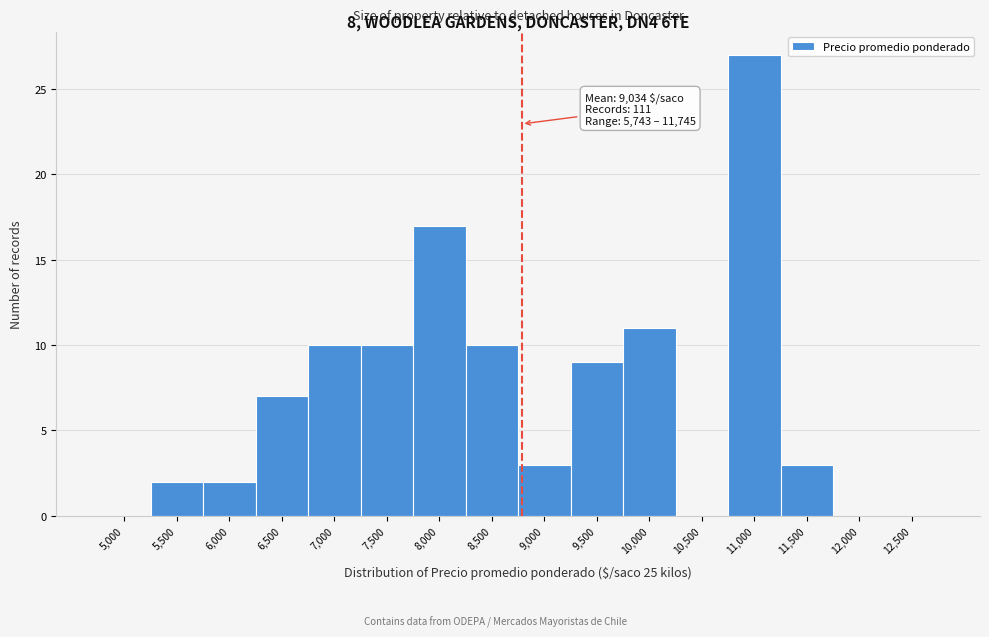

Reading left to right, what are all the values shown in this chart?

5,000=0	5,500=2	6,000=2	6,500=7	7,000=10	7,500=10	8,000=17	8,500=10	9,000=3	9,500=9	10,000=11	10,500=0	11,000=27	11,500=3	12,000=0	12,500=0